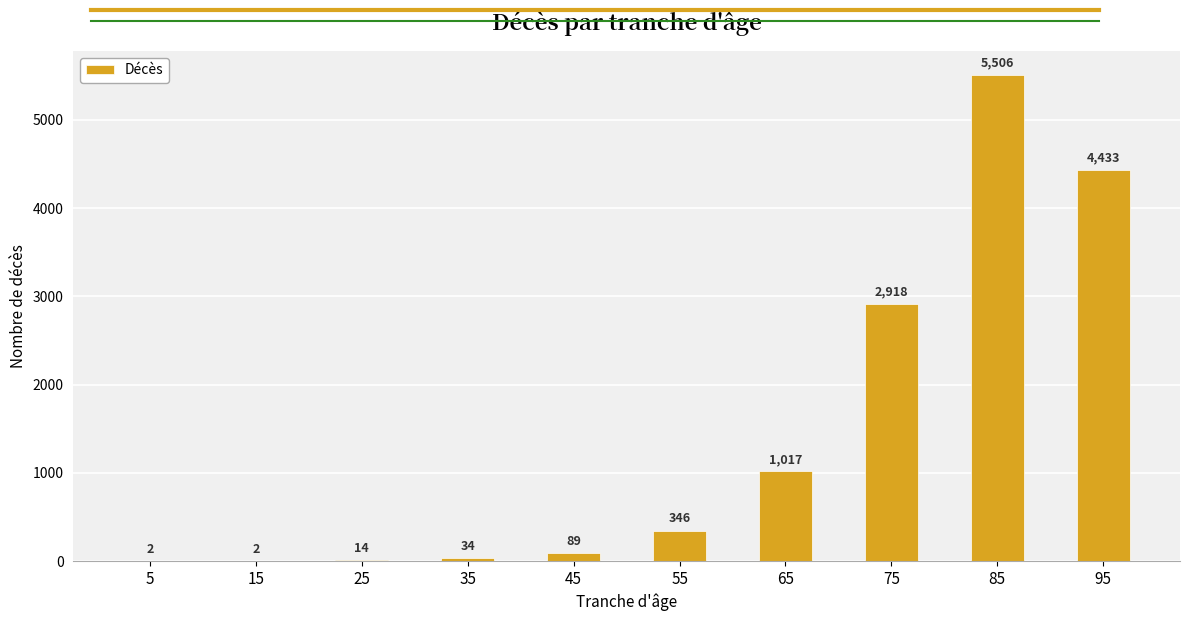

Which has a higher value, 95 or 65?

95